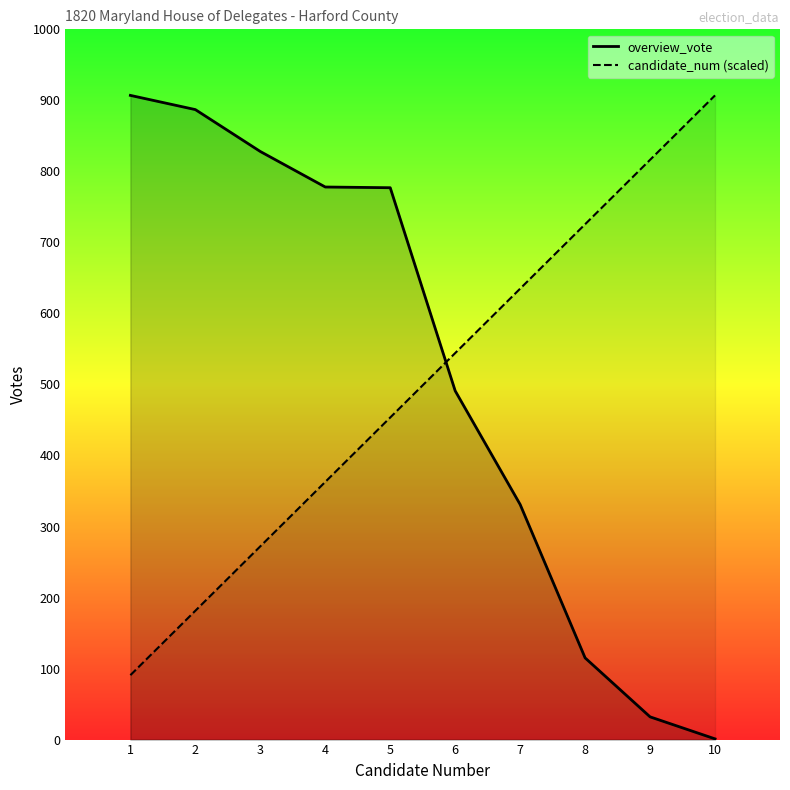

What is the difference between the highest and lowest values at 3?

555.9